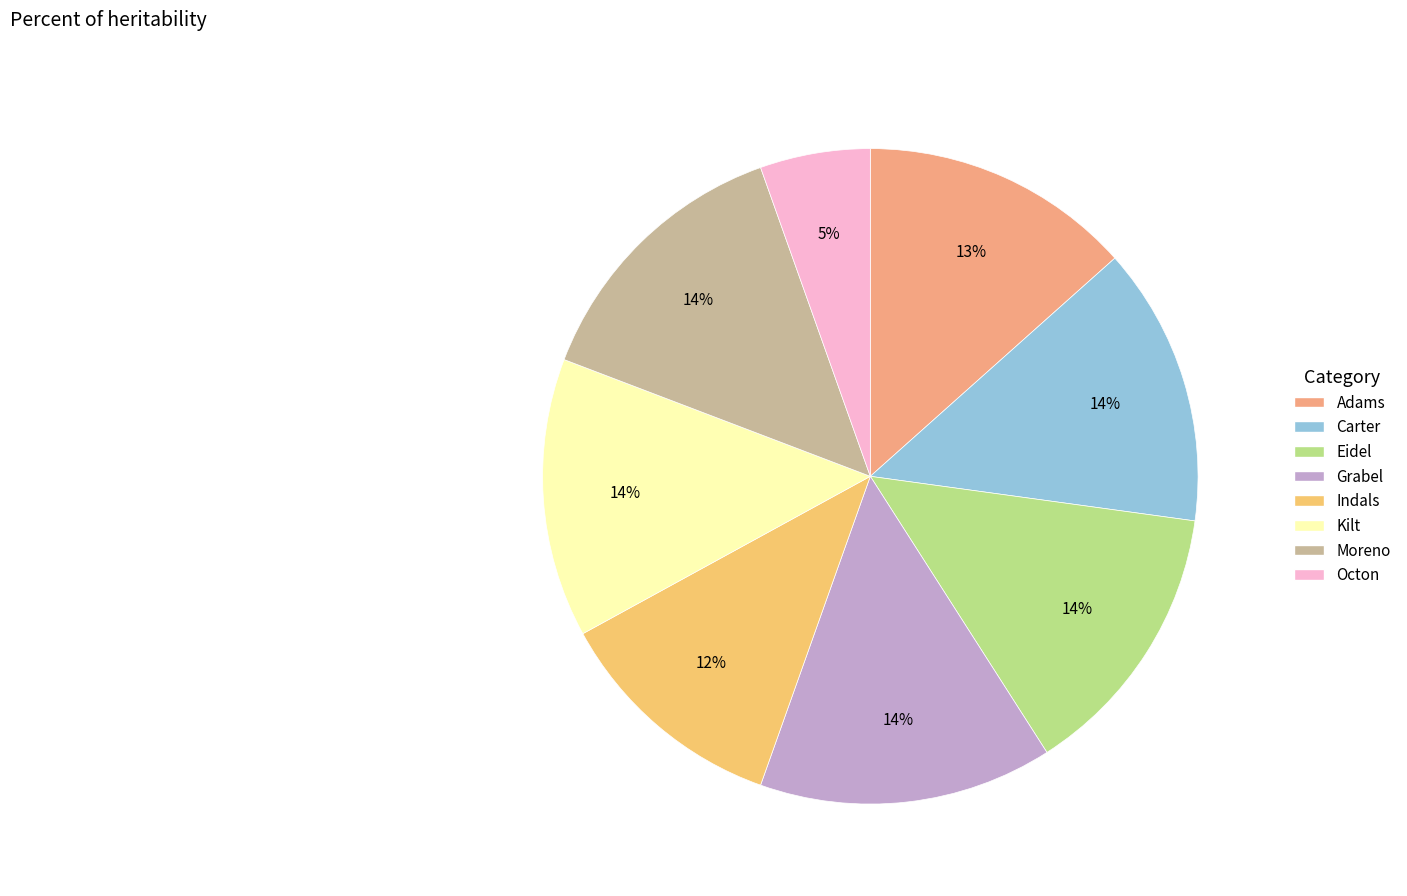

What percentage is NOT represented by Octon?

94.6%